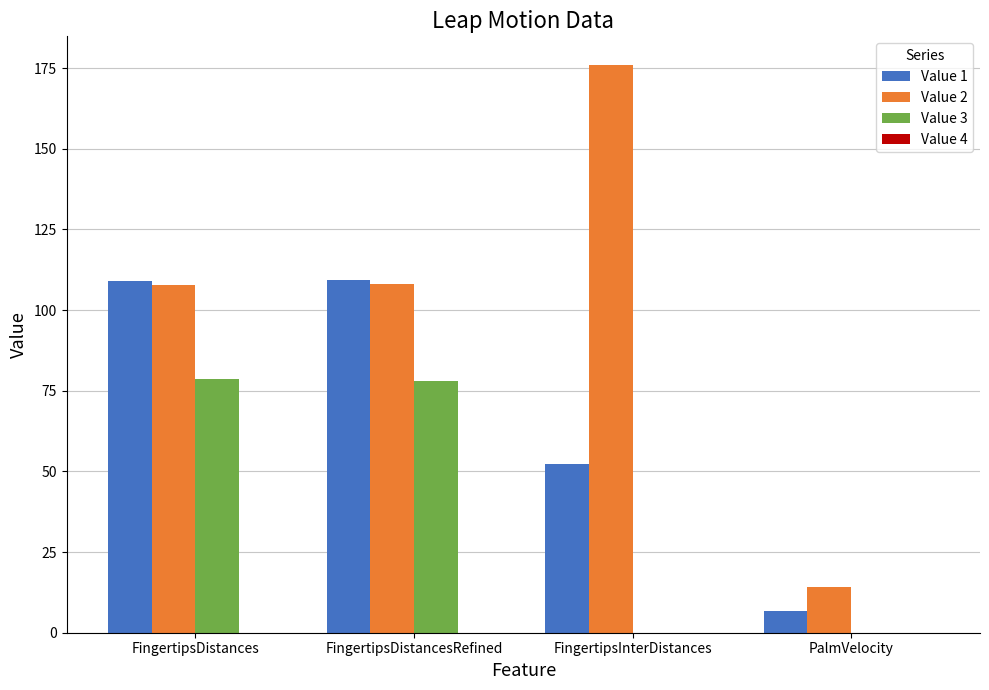

What position from the right is FingertipsInterDistances?

2